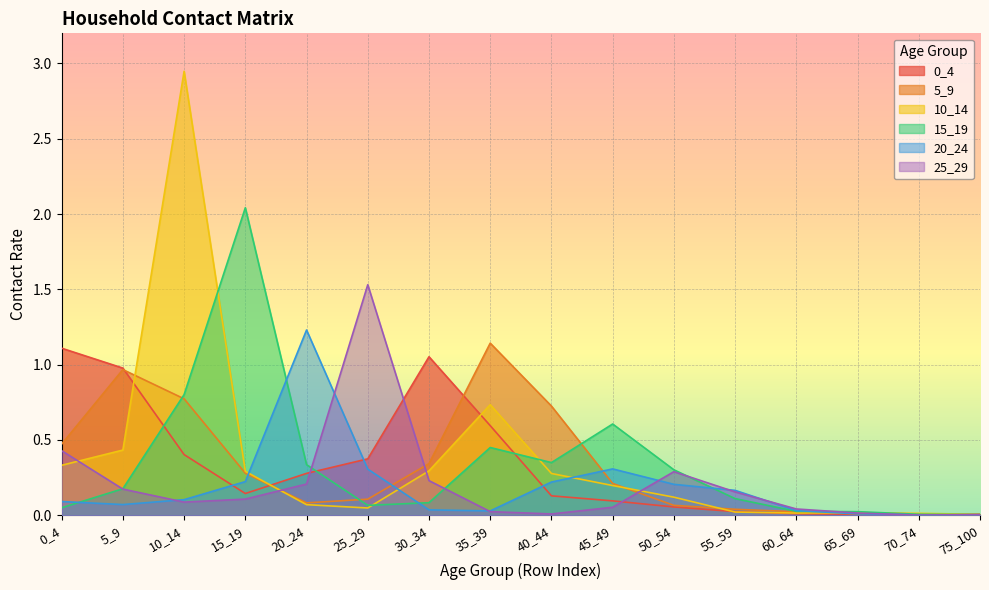

Reading left to right, extract all data points from this chart.

0_4: 1.1	1.0	0.4	0.1	0.3	0.4	1.1	0.6	0.1	0.1	0.1	0.0	0.0	0.0	0.0	0.0
5_9: 0.5	1.0	0.8	0.3	0.1	0.1	0.3	1.1	0.7	0.2	0.1	0.0	0.0	0.0	0.0	0.0
10_14: 0.3	0.4	2.9	0.3	0.1	0.0	0.3	0.7	0.3	0.2	0.1	0.0	0.0	0.0	0.0	0.0
15_19: 0.0	0.2	0.8	2.0	0.3	0.1	0.1	0.5	0.4	0.6	0.3	0.1	0.0	0.0	0.0	0.0
20_24: 0.1	0.1	0.1	0.2	1.2	0.3	0.0	0.0	0.2	0.3	0.2	0.2	0.0	0.0	0.0	0.0
25_29: 0.4	0.2	0.1	0.1	0.2	1.5	0.2	0.0	0.0	0.1	0.3	0.2	0.0	0.0	0.0	0.0